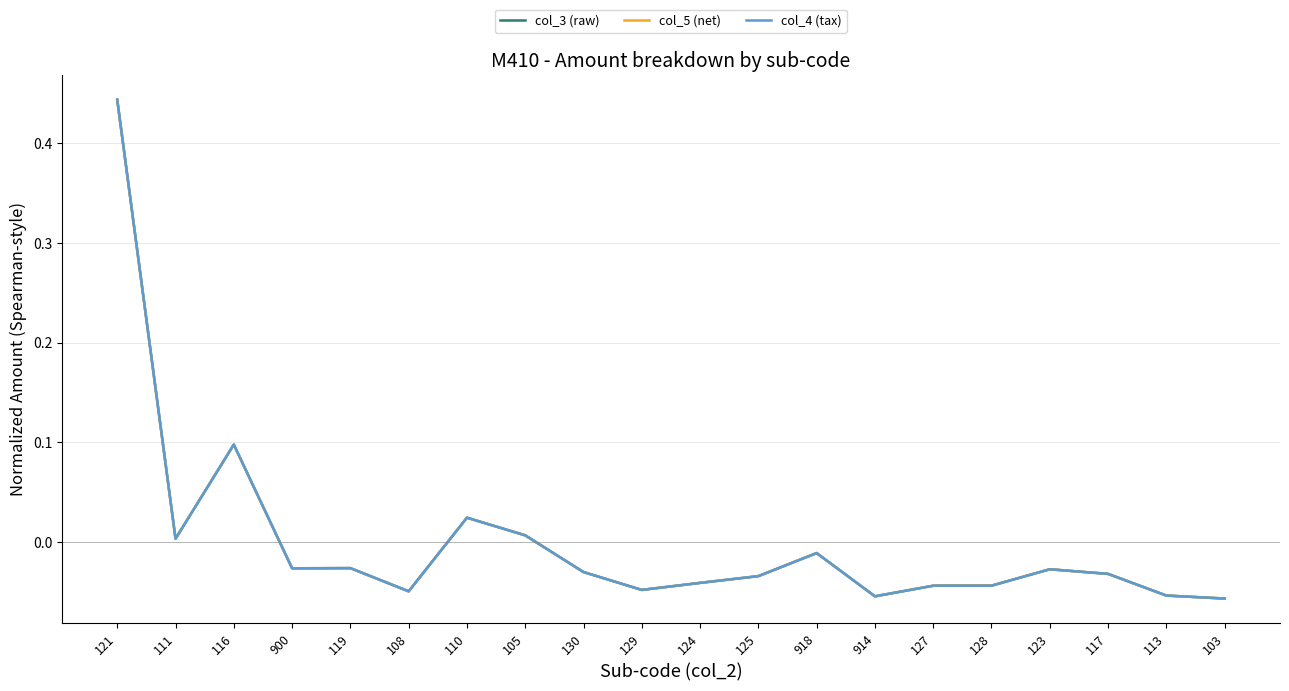

Does the chart have visible grid lines?

Yes